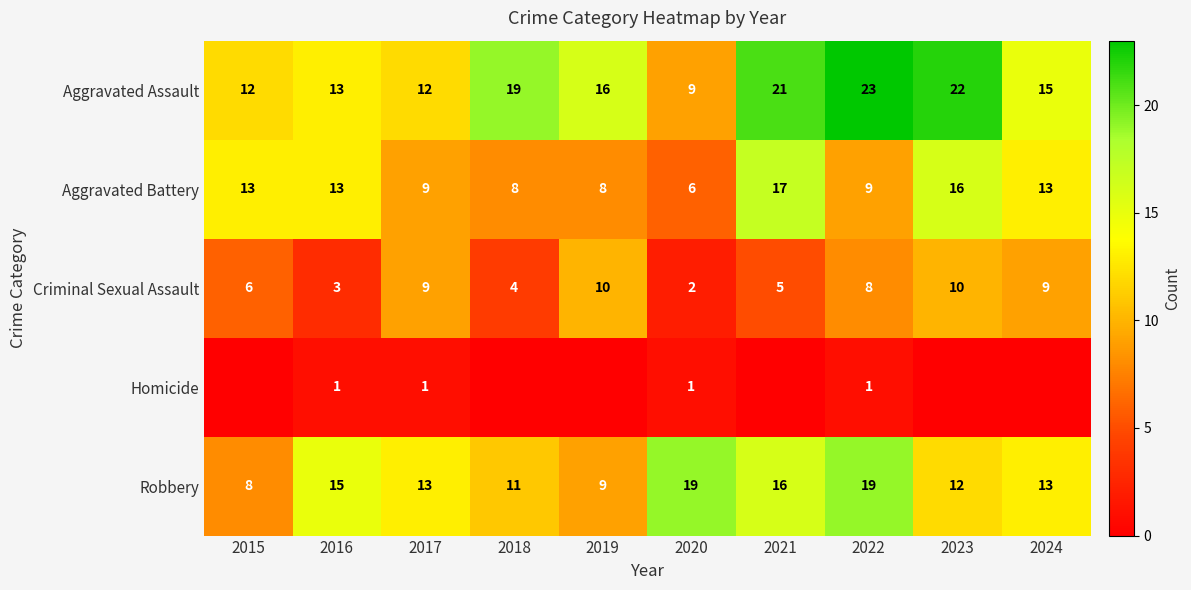

True or false: Aggravated Assault has a value of 9 at 2018.

False